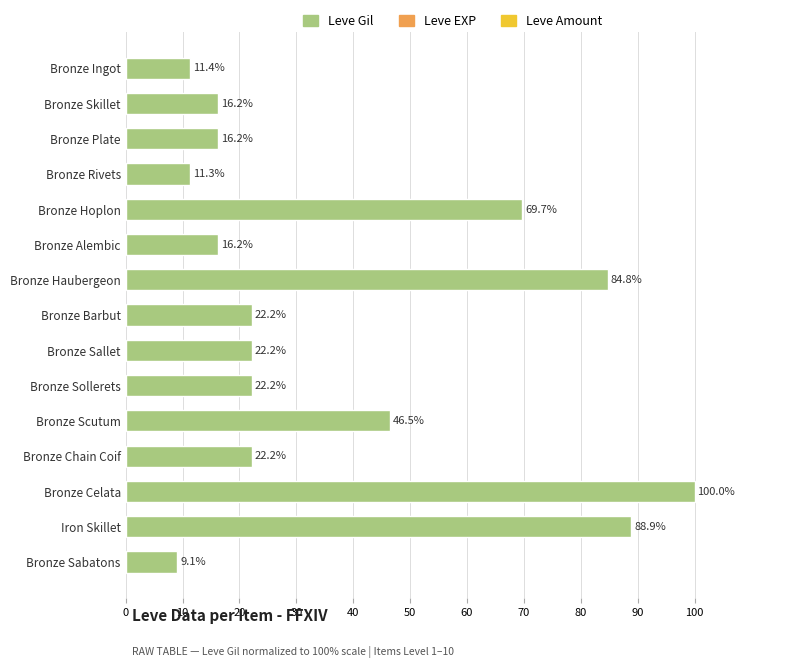

What is the change in value from Bronze Haubergeon to Iron Skillet?

+4.1